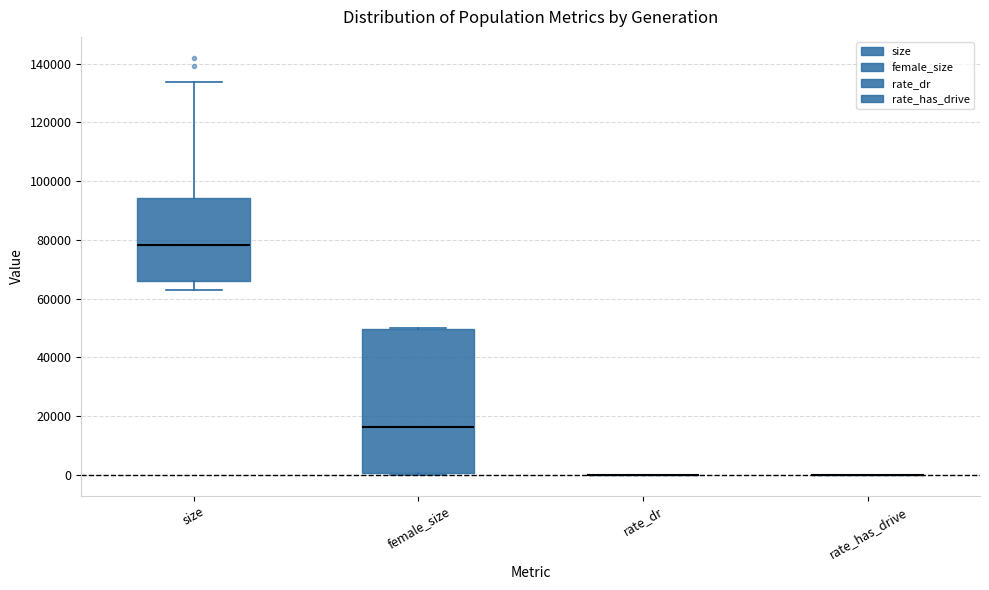

Reading left to right, transcribe this box plot: for each box, give where its median line is, the range the box spans, and where its two whiskers end, as read against the y-axis. The values are not printed on the chart, so give them approximately, as read against the axis.

size: median 78000, box 66000 to 94000, whiskers 62000 to 134000
female_size: median 16000, box 0 to 50000, whiskers 0 (just below the box's lower edge) to 50000
rate_dr: box collapsed to a line at 0, whiskers 0 to 0
rate_has_drive: box collapsed to a line at 0, whiskers 0 to 0